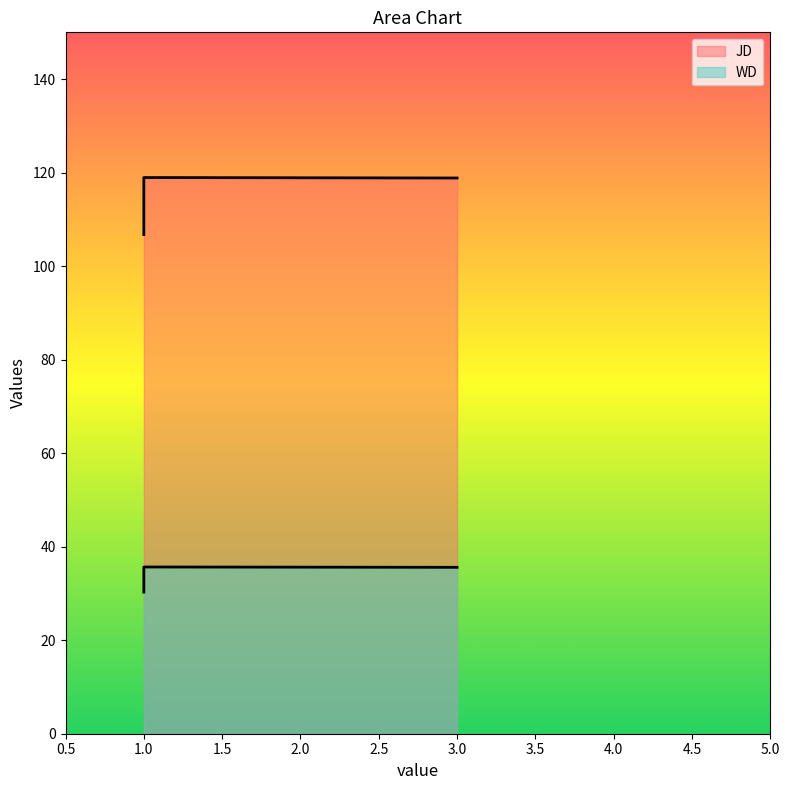

Does the chart have visible grid lines?

No